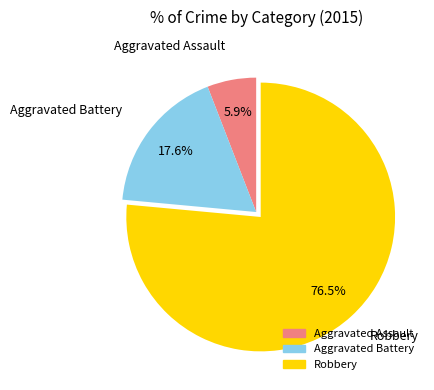

What percentage is NOT represented by Aggravated Battery?

82.4%